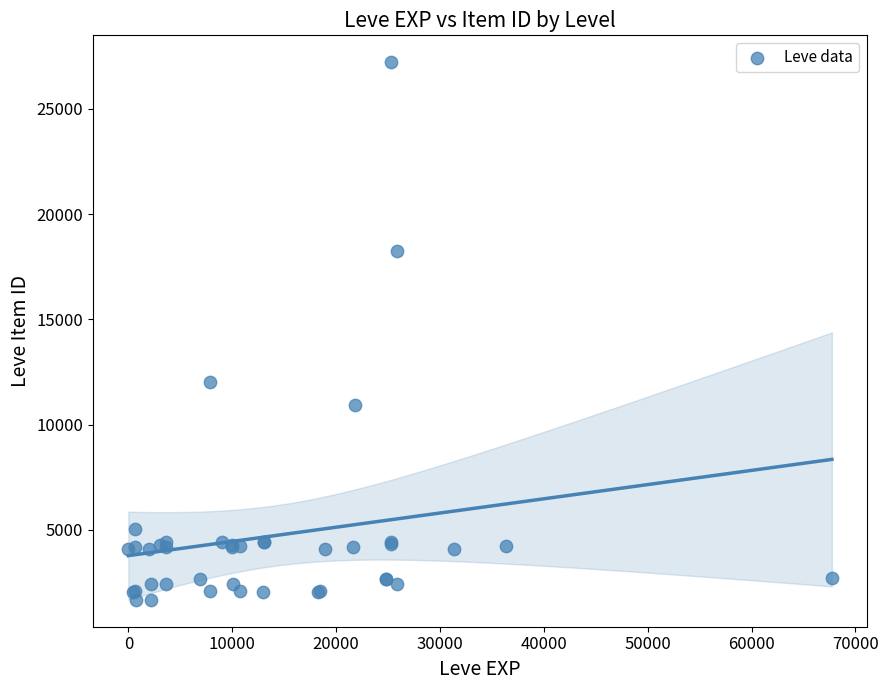

What Y value in the scatter plot is closest to 14448?

12018